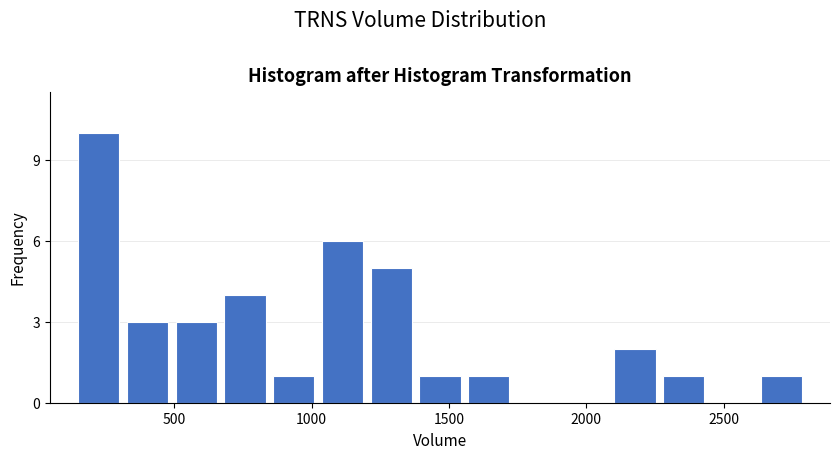

Around what value on the x-axis is the tallest bar? Give the approximate position of its centre, as read against the axis.

200